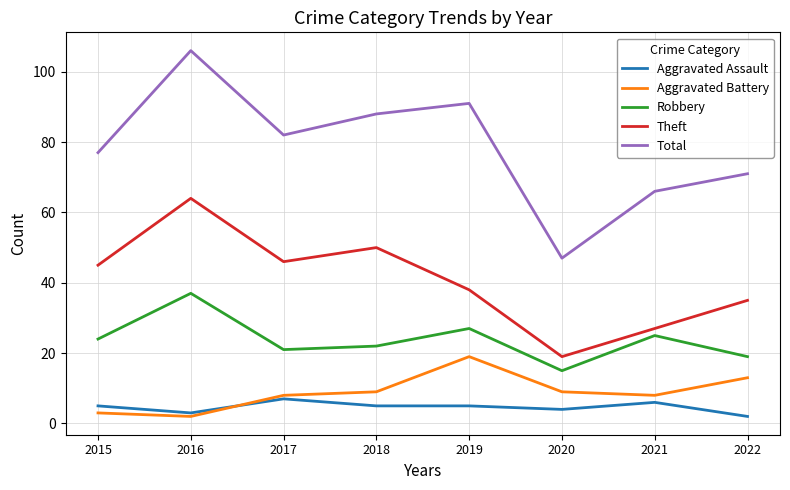

Reading right to left, transcribe all the data shown in this chart.

Aggravated Assault: 2	6	4	5	5	7	3	5
Aggravated Battery: 13	8	9	19	9	8	2	3
Robbery: 19	25	15	27	22	21	37	24
Theft: 35	27	19	38	50	46	64	45
Total: 71	66	47	91	88	82	106	77